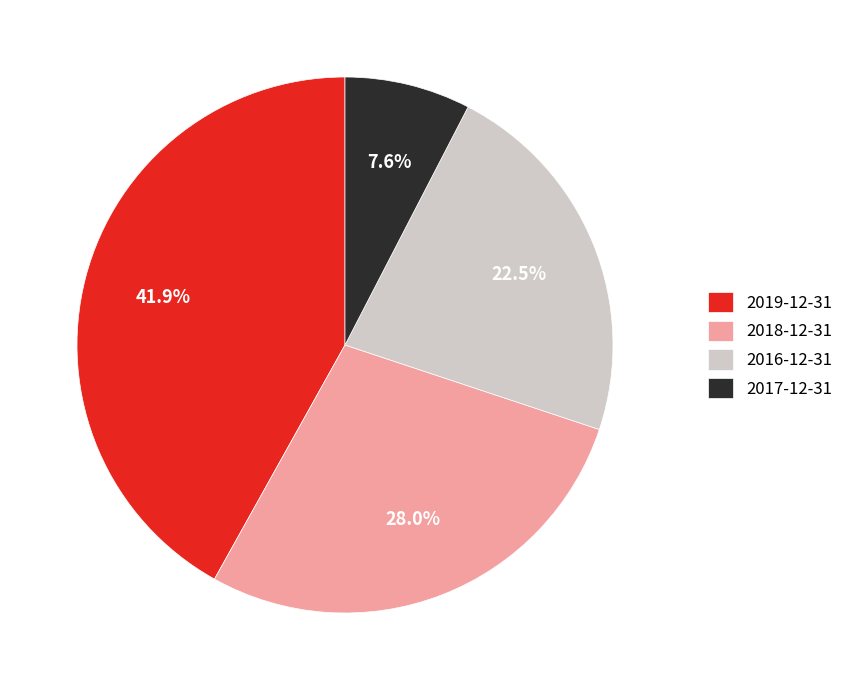

What portion of the pie excludes 2017-12-31?

92.4%